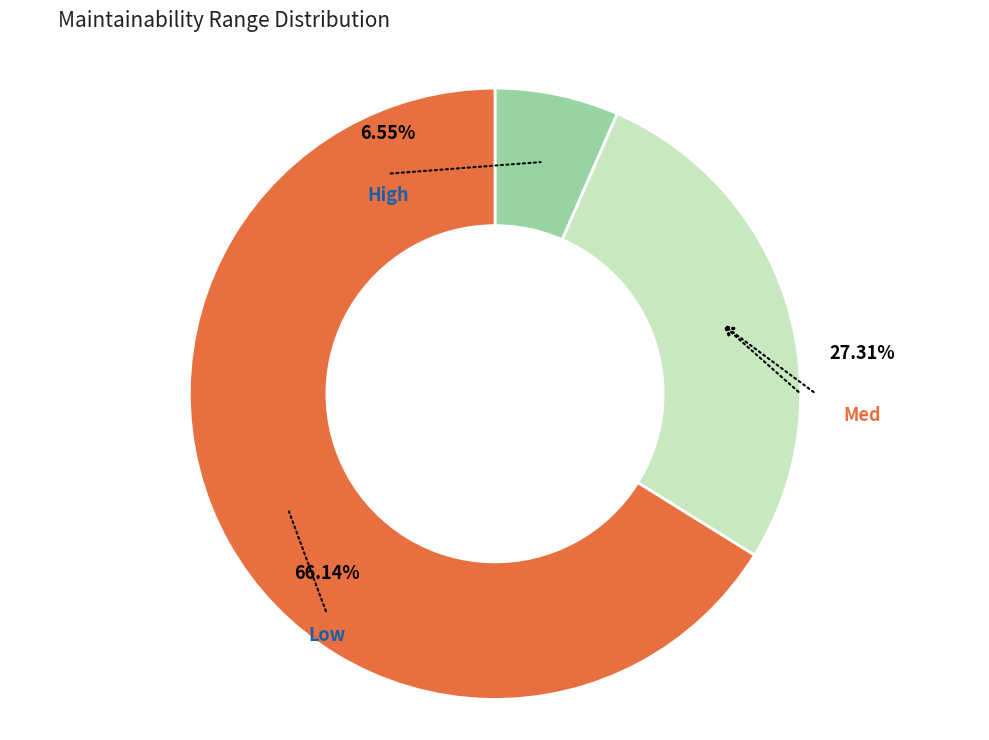

Does Low represent more than half of the total?

No